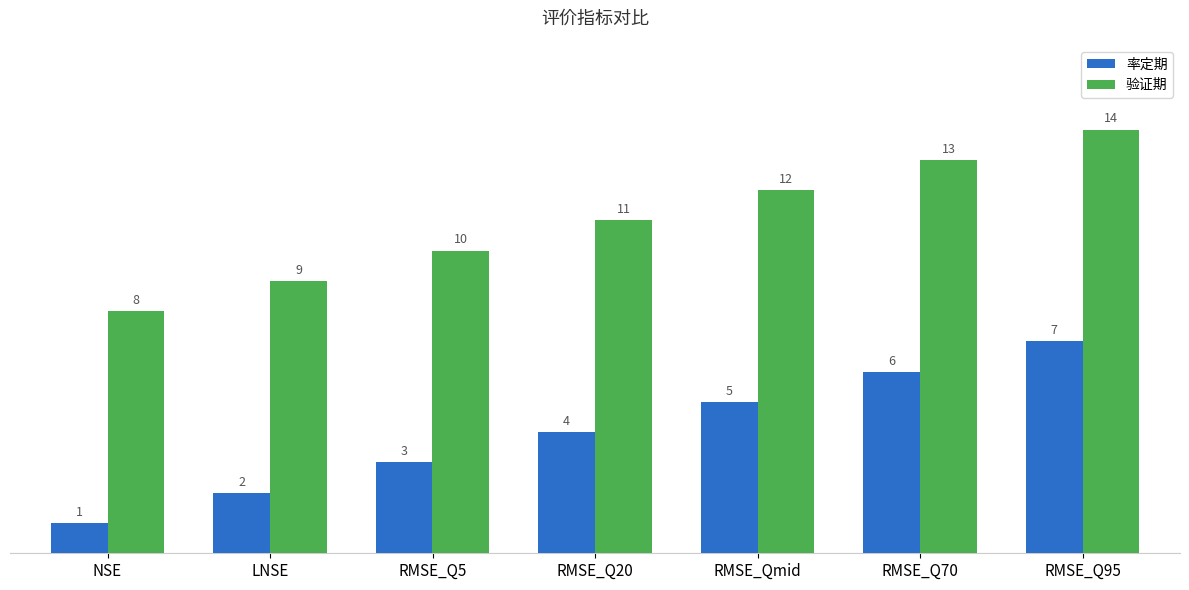

How many data points in 验证期 are less than 11?

3